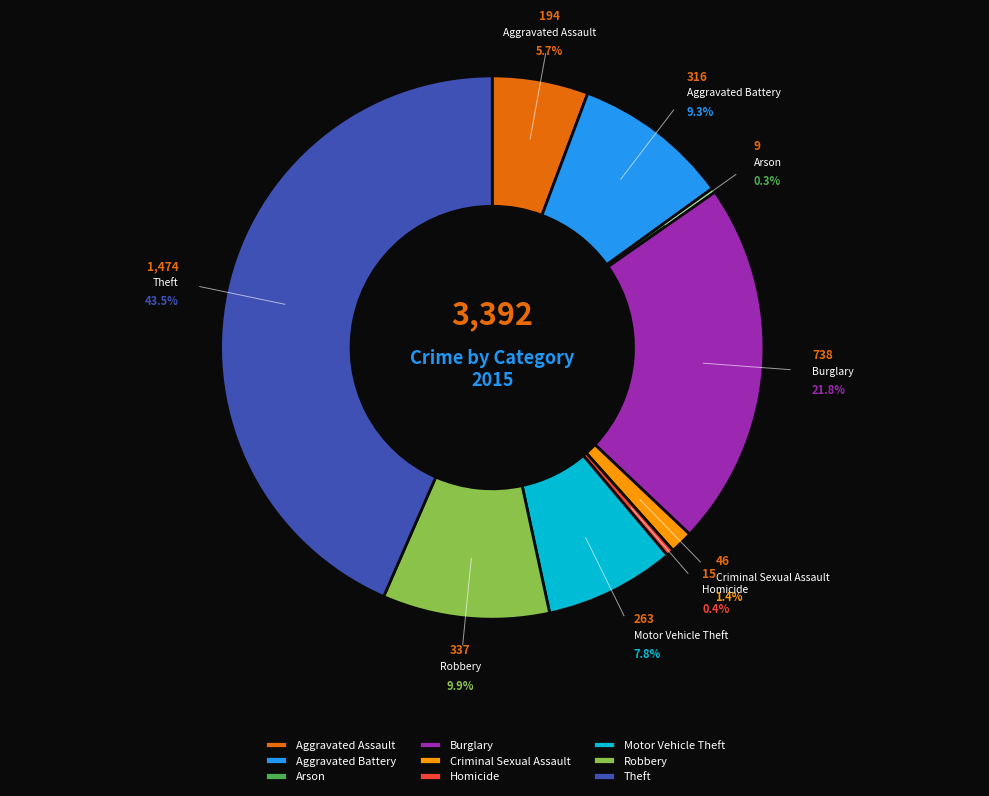

How many slices are in this pie chart?

9